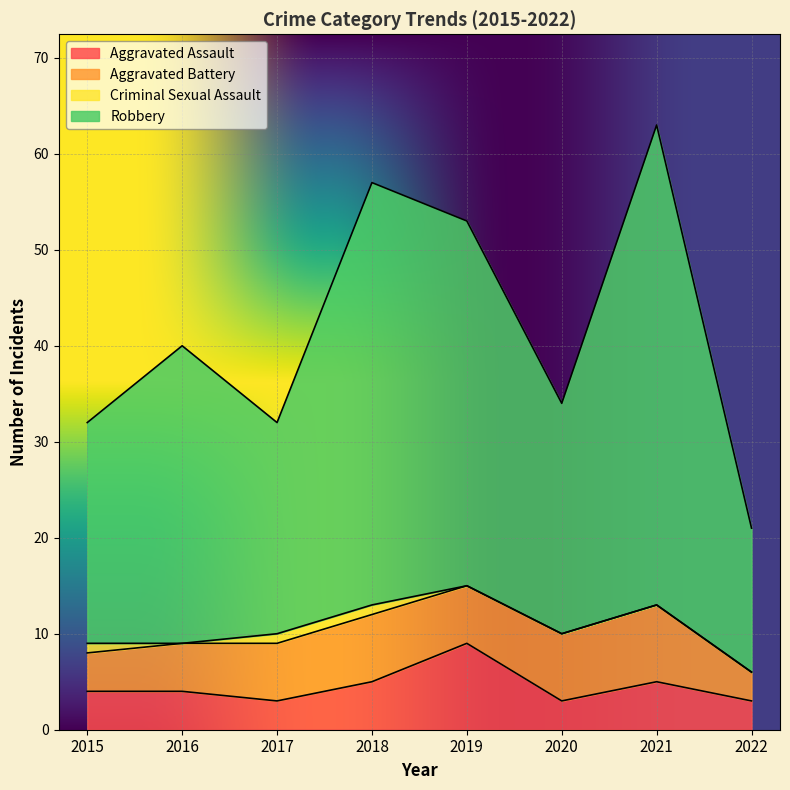

At which category is the sum across all series the highest?

2021